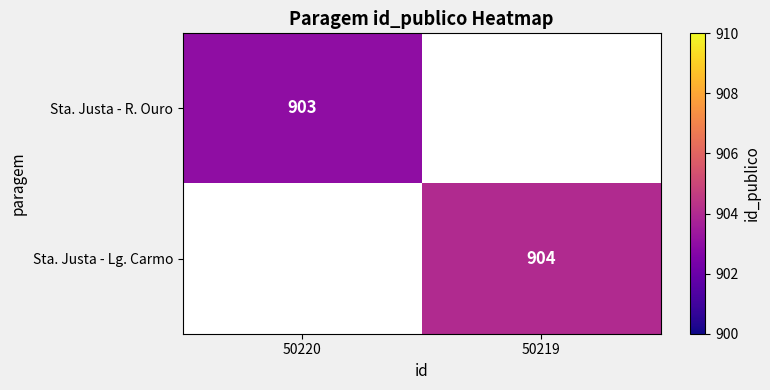

True or false: Sta. Justa - R. Ouro has a value of 903 at 50220.

True